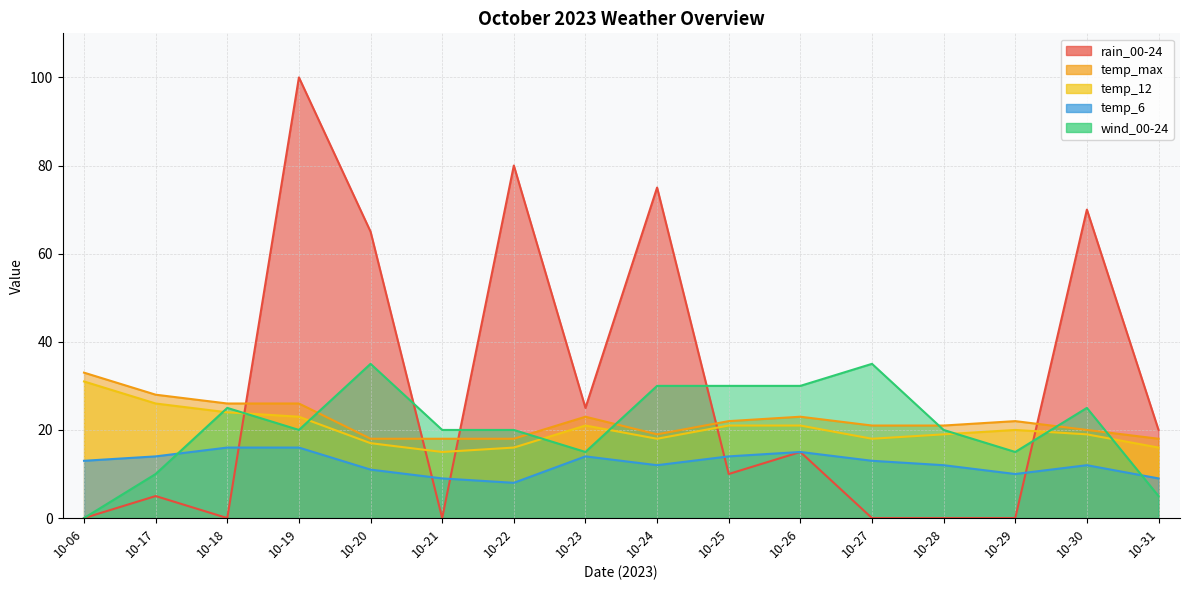

How many times do temp_max and rain_00-24 cross each other?

5